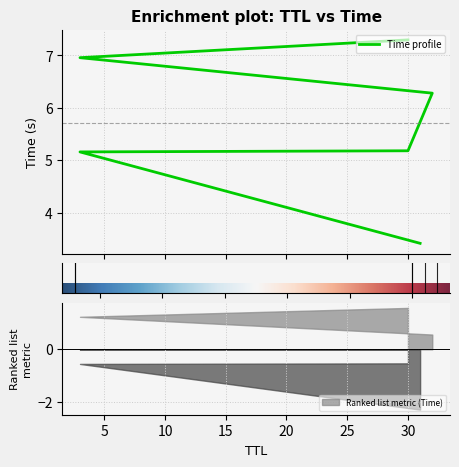

Is this an area chart (filled region under the line)?

No